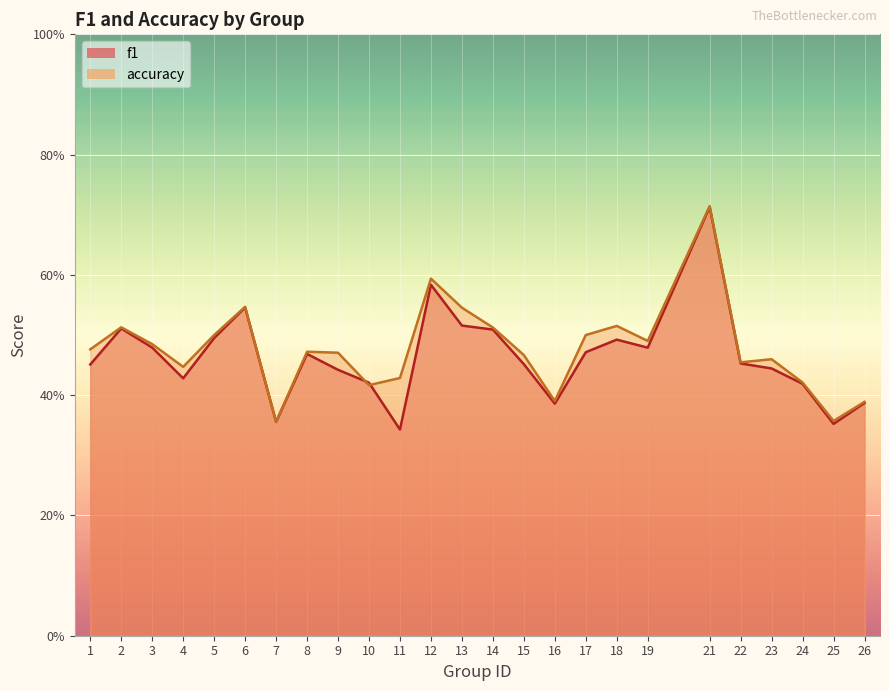

Reading left to right, transcribe all the data shown in this chart.

f1: 1=0.5	2=0.5	3=0.5	4=0.4	5=0.5	6=0.5	7=0.4	8=0.5	9=0.4	10=0.4	11=0.3	12=0.6	13=0.5	14=0.5	15=0.5	16=0.4	17=0.5	18=0.5	19=0.5	21=0.7	22=0.5	23=0.4	24=0.4	25=0.4	26=0.4
accuracy: 1=0.5	2=0.5	3=0.5	4=0.4	5=0.5	6=0.5	7=0.4	8=0.5	9=0.5	10=0.4	11=0.4	12=0.6	13=0.5	14=0.5	15=0.5	16=0.4	17=0.5	18=0.5	19=0.5	21=0.7	22=0.5	23=0.5	24=0.4	25=0.4	26=0.4